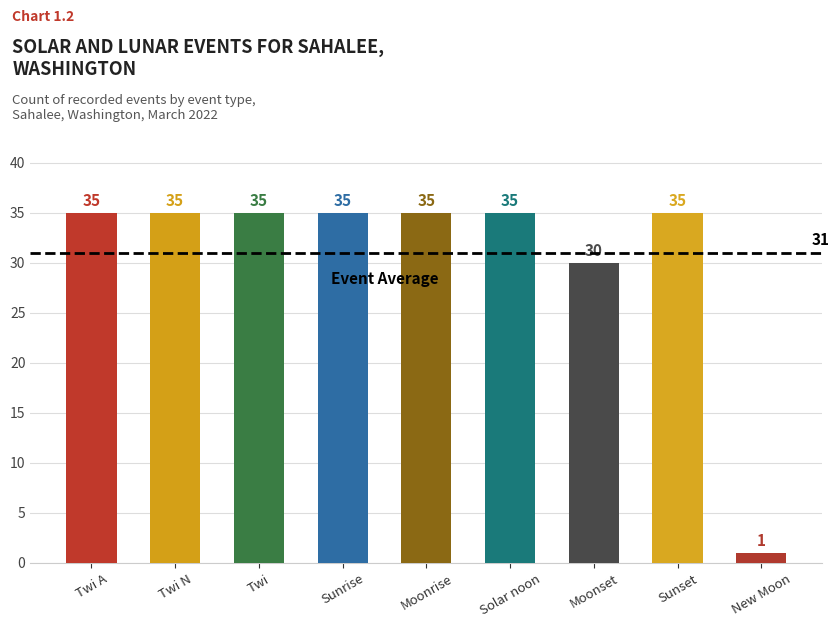

What is the maximum value shown in the chart?

35